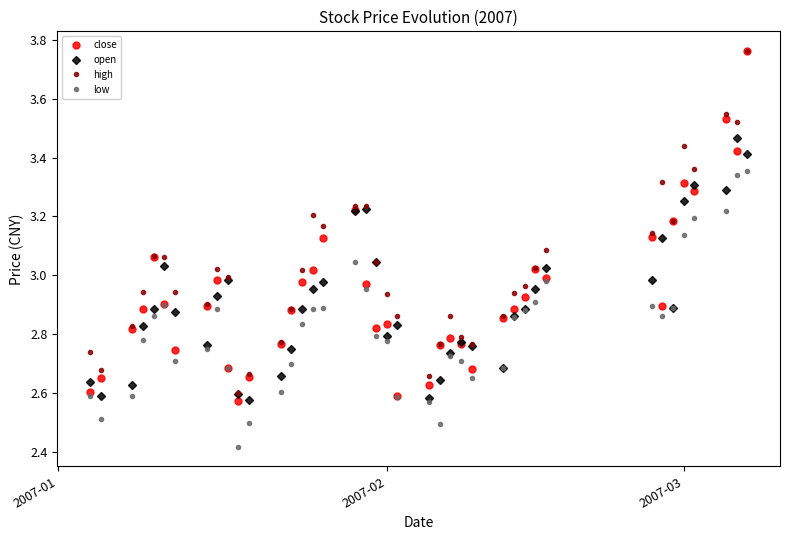

True or false: low has more than 2 points higher than both neighbors.

True